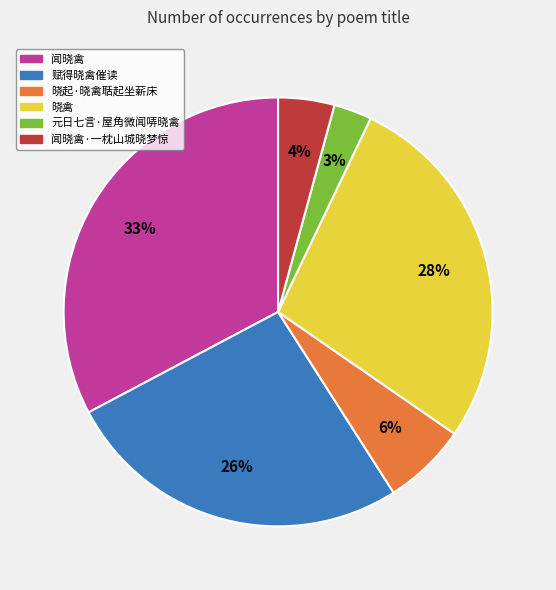

Does any single category account for the majority?

No